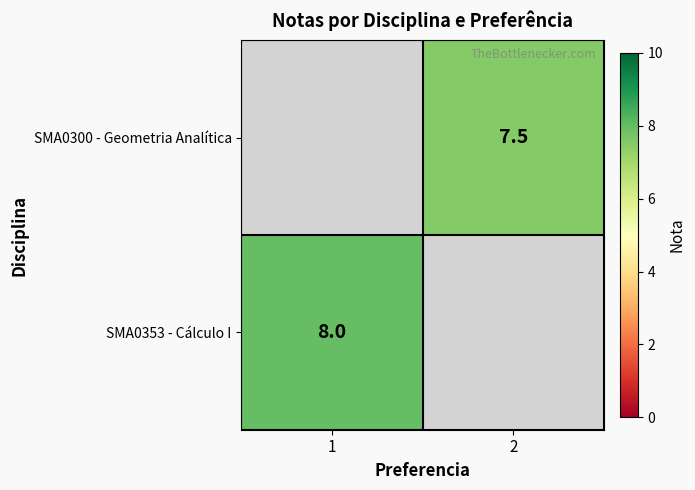

What is the greatest value displayed?

8.0